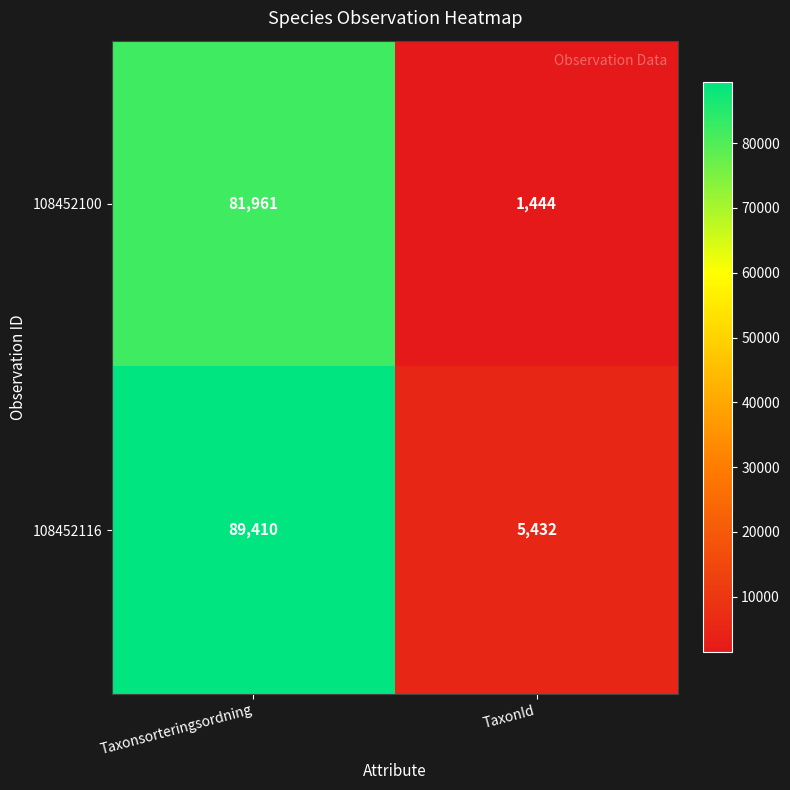

What is the approximate value of 108452116 at TaxonId, to the nearest 10?

5430